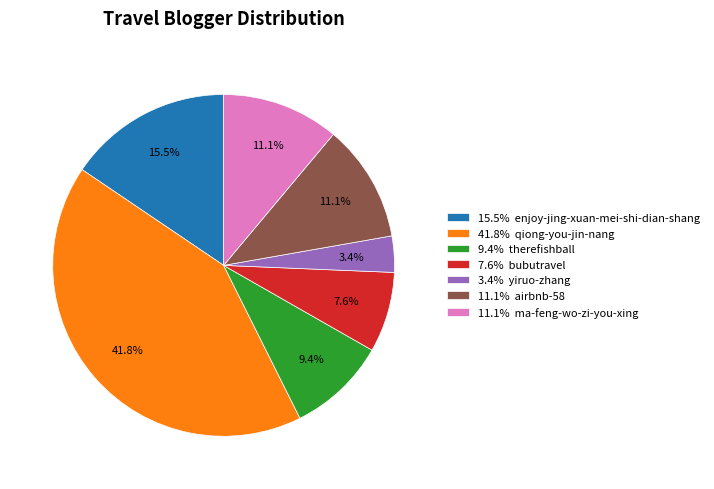

Which slice is the largest?

41.8% qiong-you-jin-nang